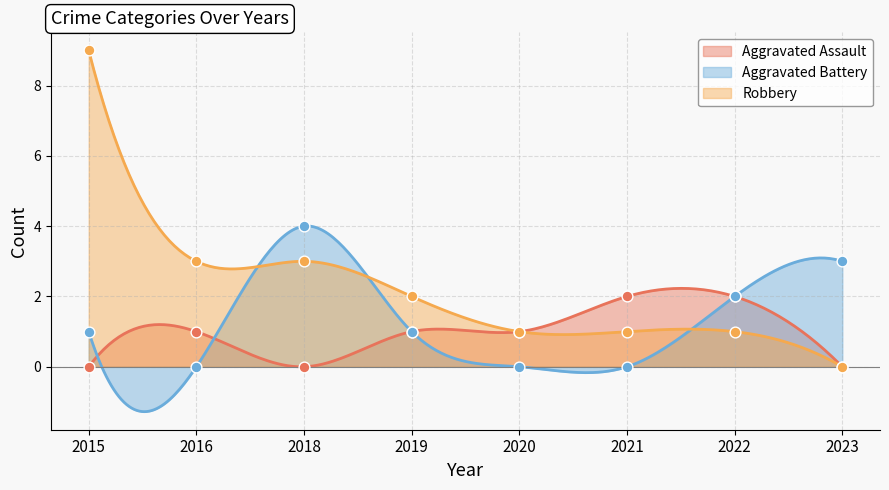

Which series has the largest total across all categories?

Robbery